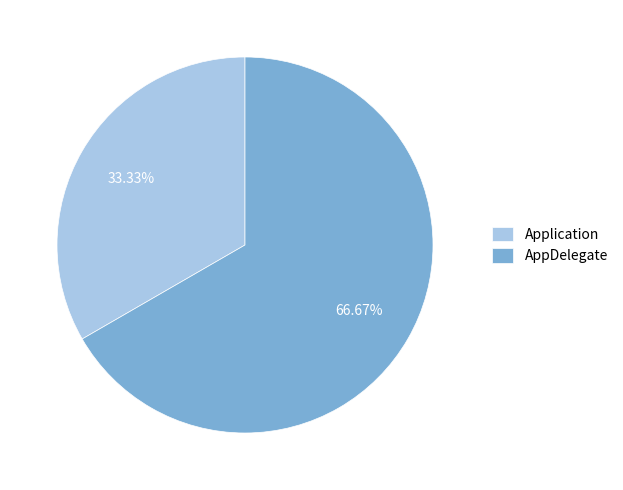

To the nearest percent, what portion does Application represent?

33%